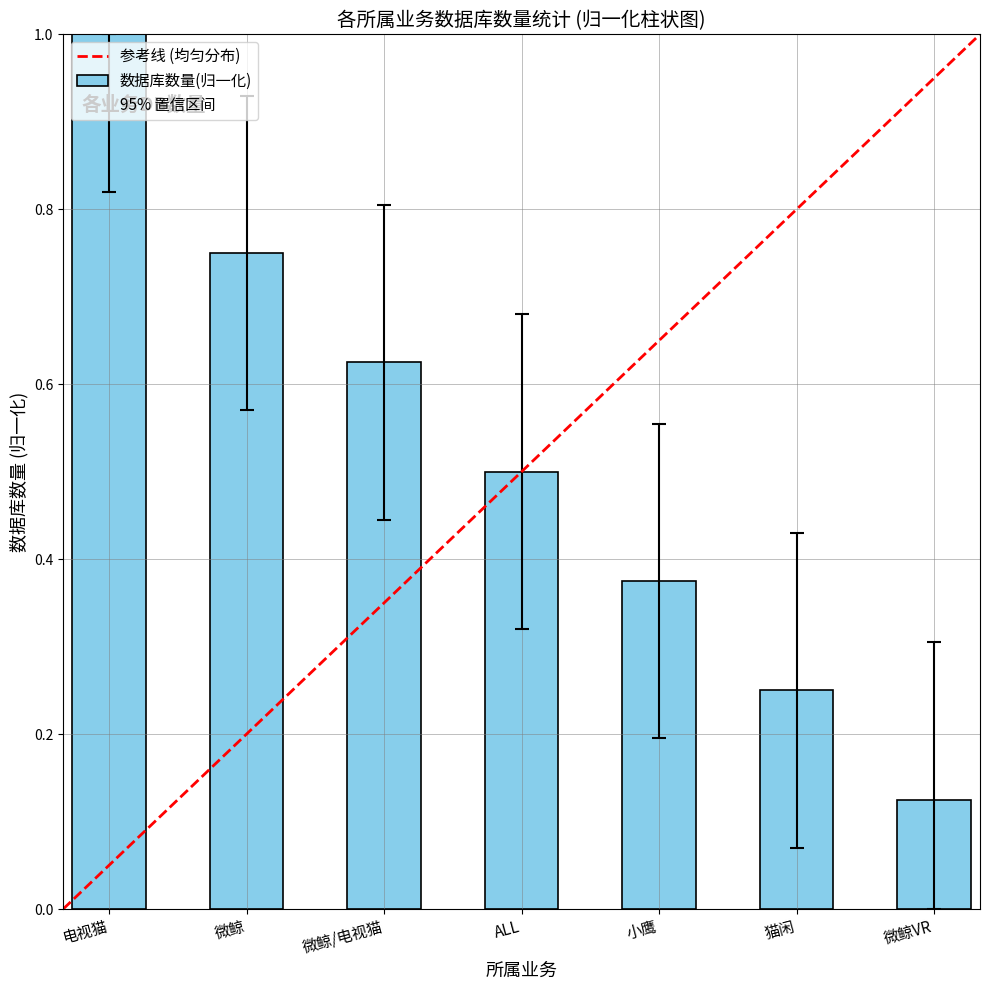

What position from the right is 猫闲?

2